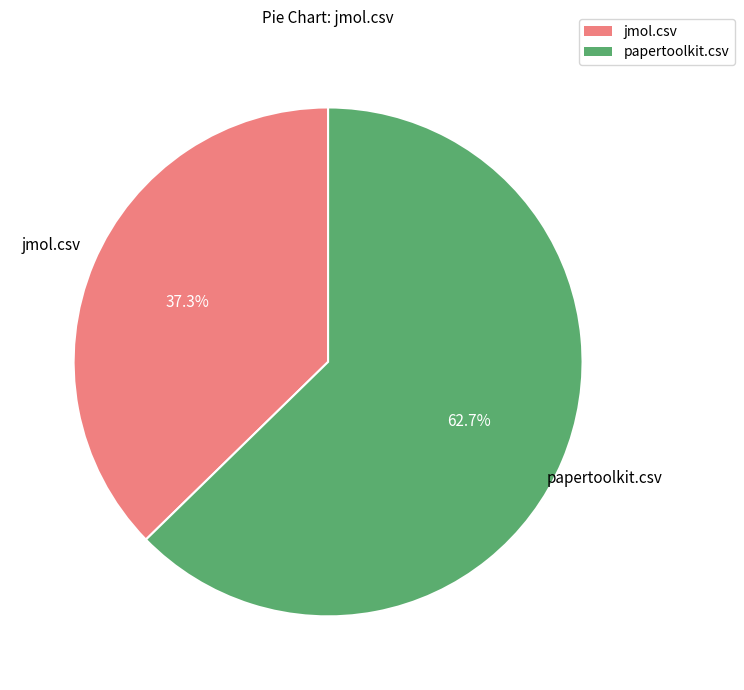

What is the smallest slice in the pie chart?

jmol.csv